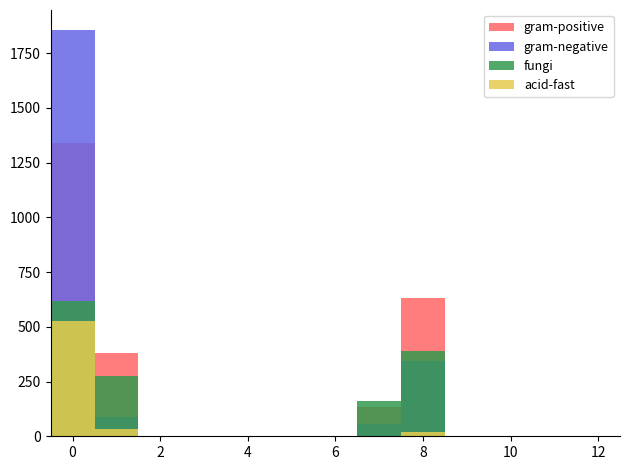

What is the label of the 5th bar from the left?

4